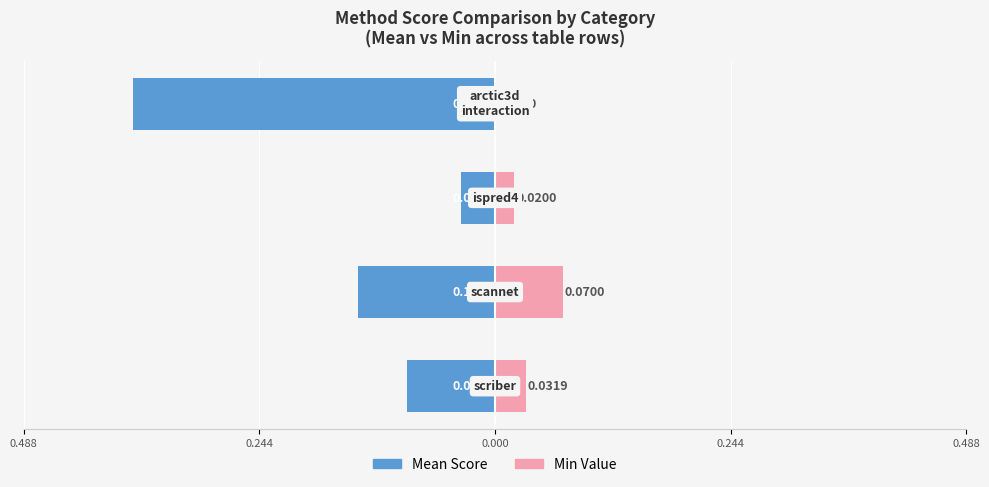

What is the difference between the maximum and second lowest values in the Min Value series?

0.1